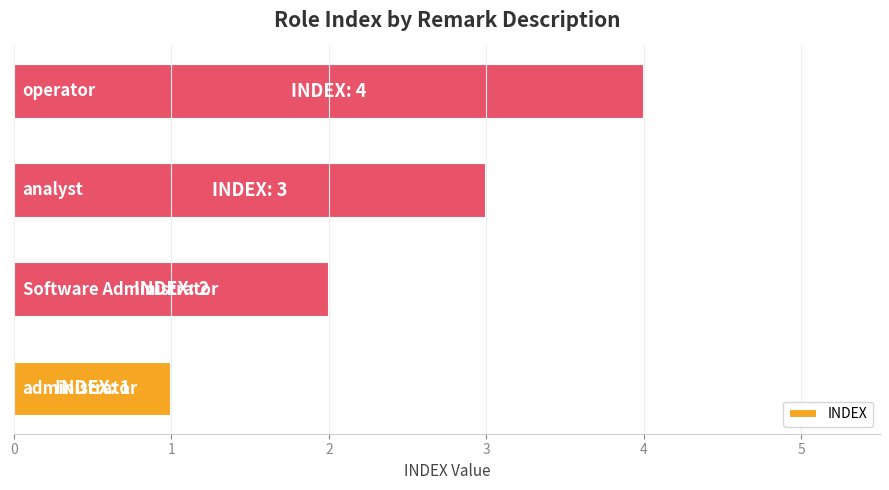

What is the ratio of the value at Software Administrator to the value at operator?

0.5